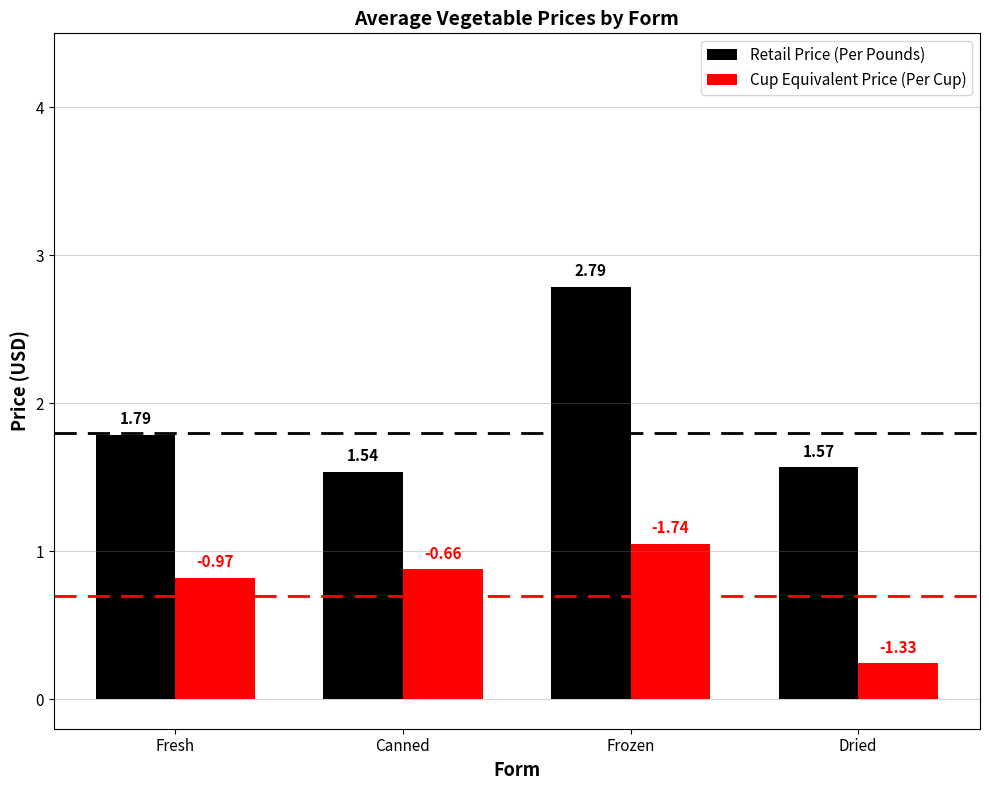

How many data points does each series have?

4